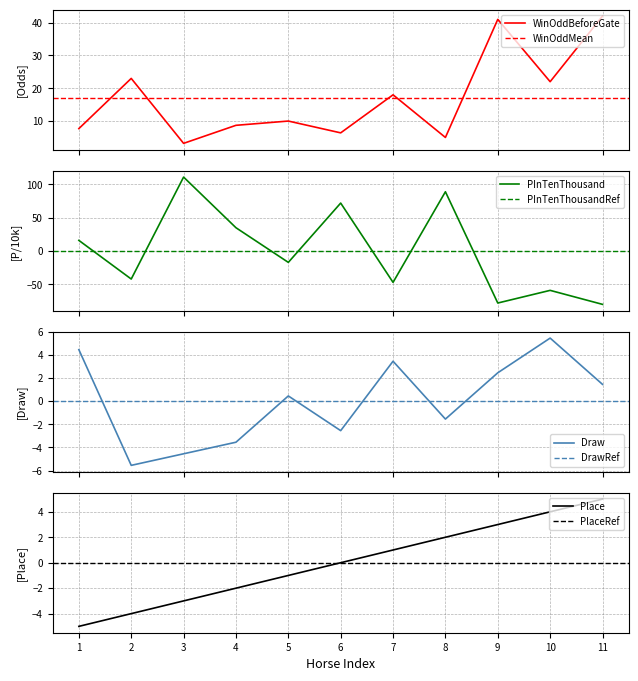

What are all the series names shown in the legend?

Draw, WinOddBeforeGate, PInTenThousand, Place